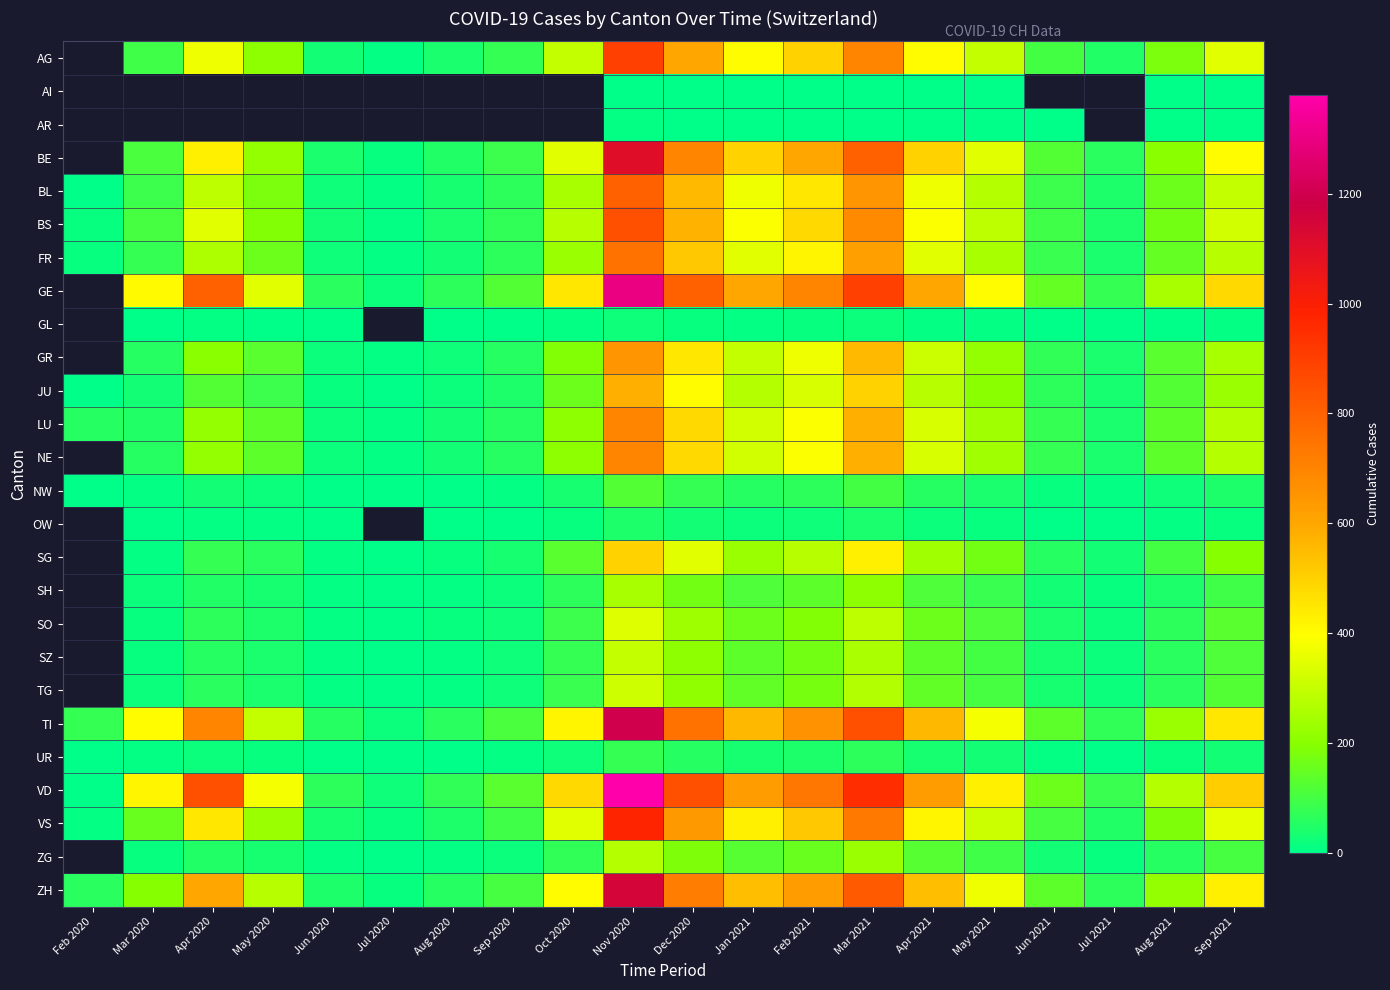

The value of OW at Aug 2021 is 8.0. True or false?

True